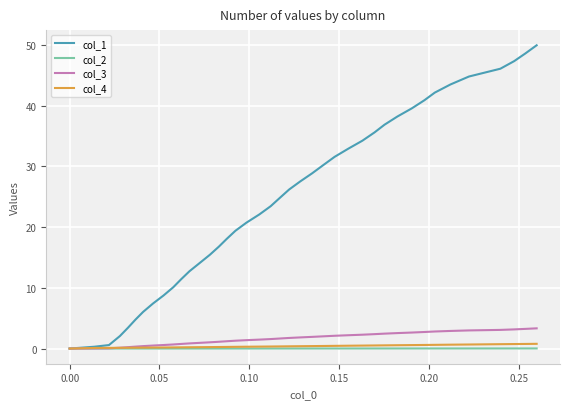

Which series has the largest total across all categories?

col_1